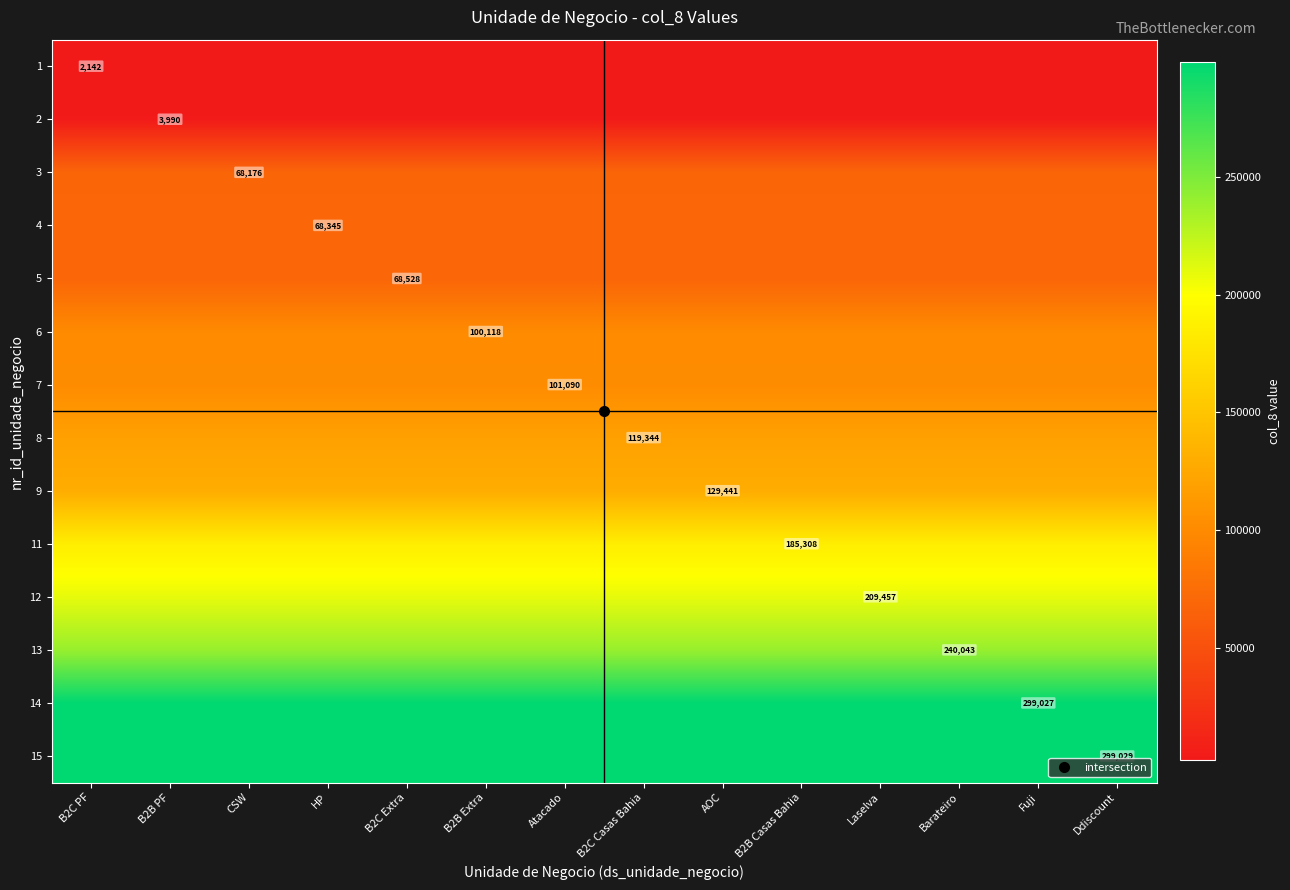

The value of 11 at B2C Casas Bahia is 115177. True or false?

False